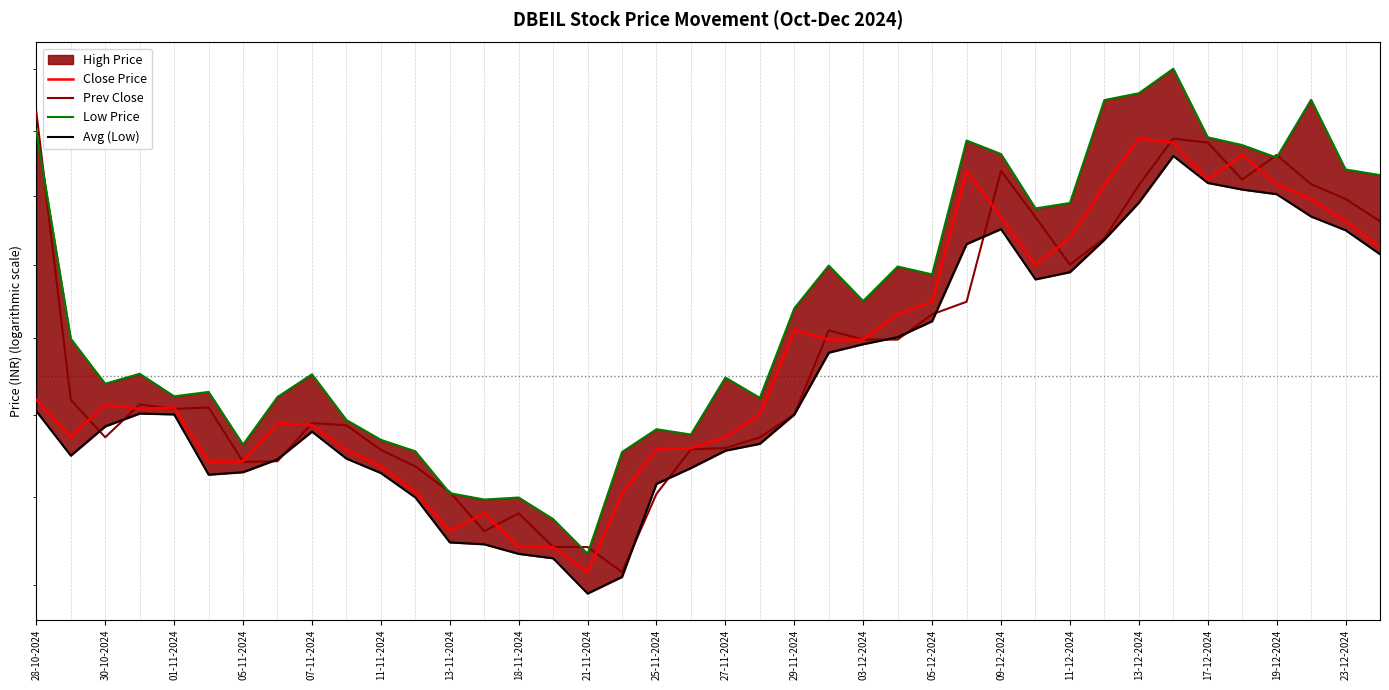

What is the difference between the Close Price values at 37 and 09-12-2024?

45.3